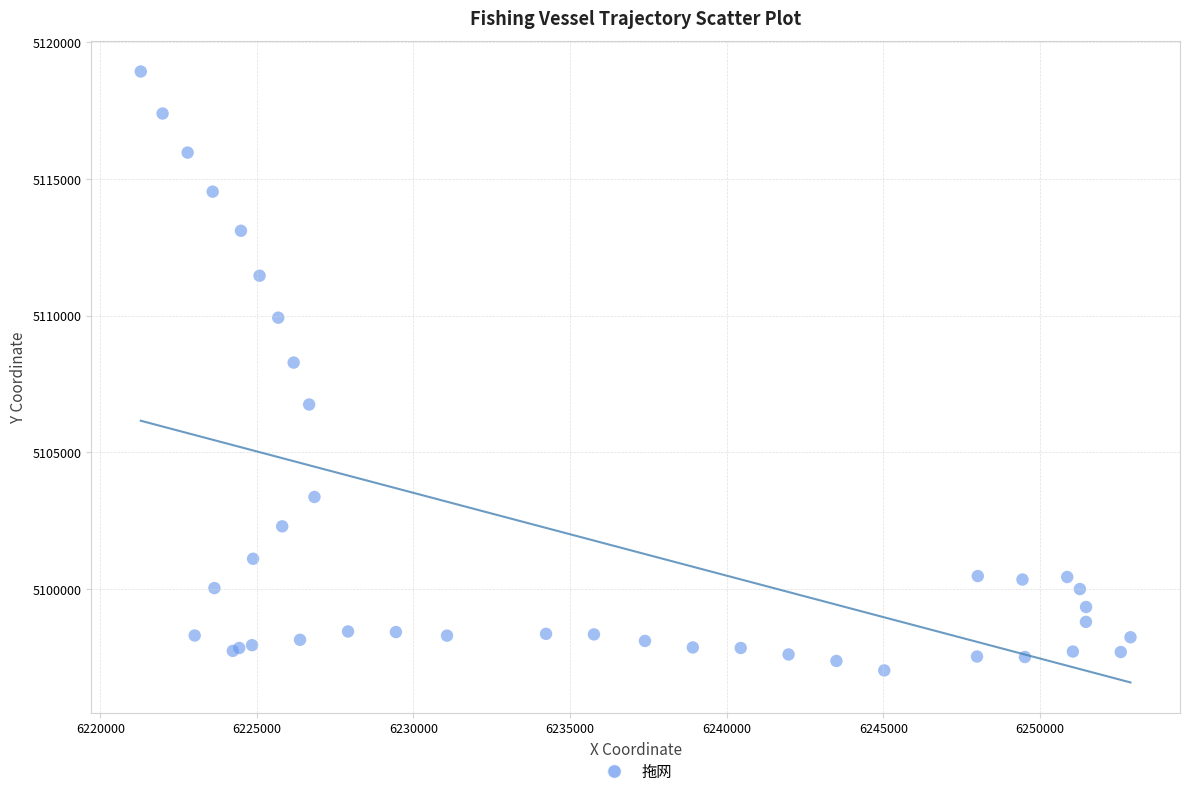

What Y value in the scatter plot is closest to 5107978?

5108284.1